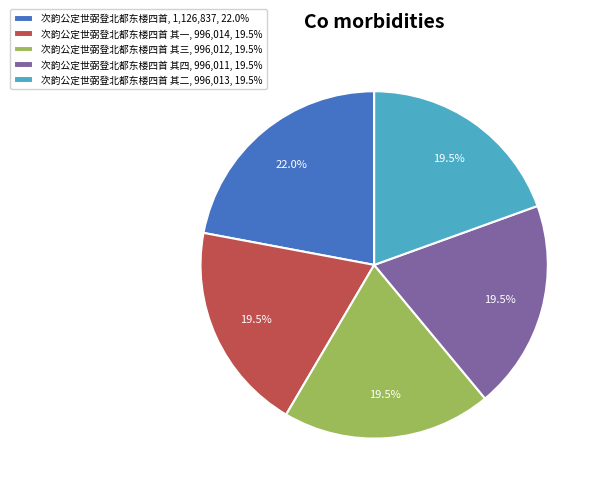

Which category has the biggest portion of the pie?

次韵公定世弼登北都东楼四首, 1,126,837, 22.0%